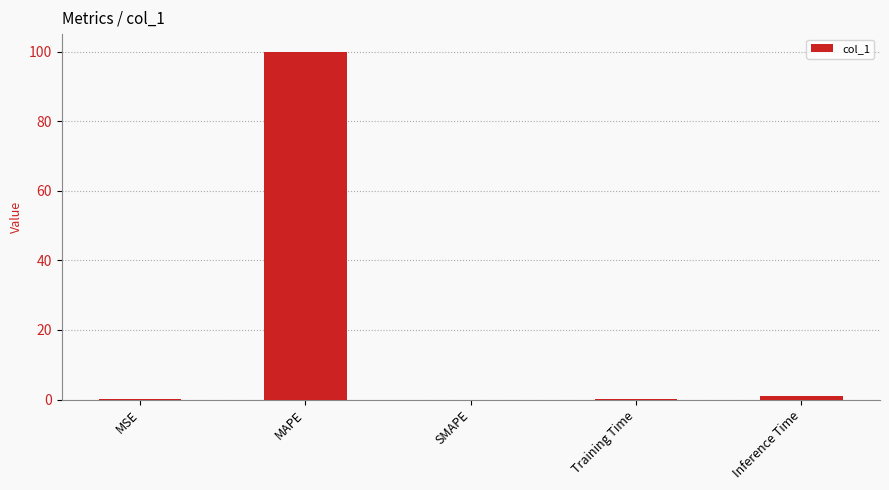

What is the greatest value displayed?

100.1